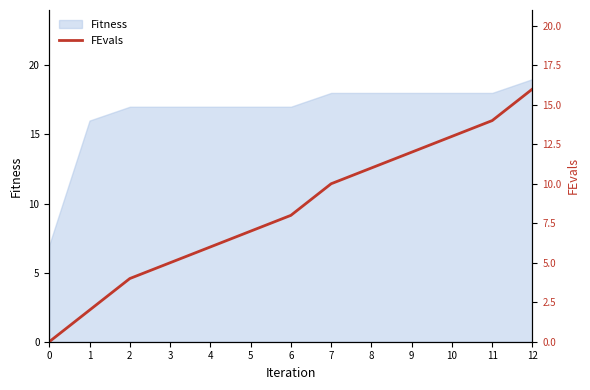

Between 7 and 11, which is larger?

11